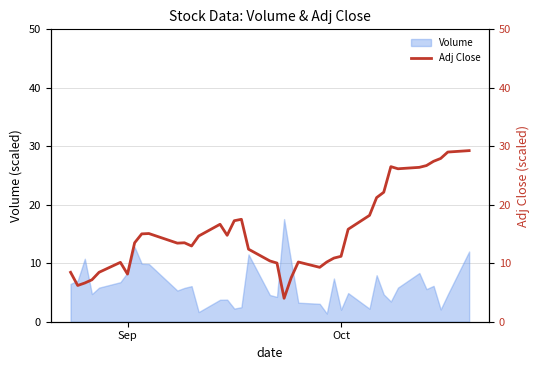

What is the highest value of the Volume series?

17.5